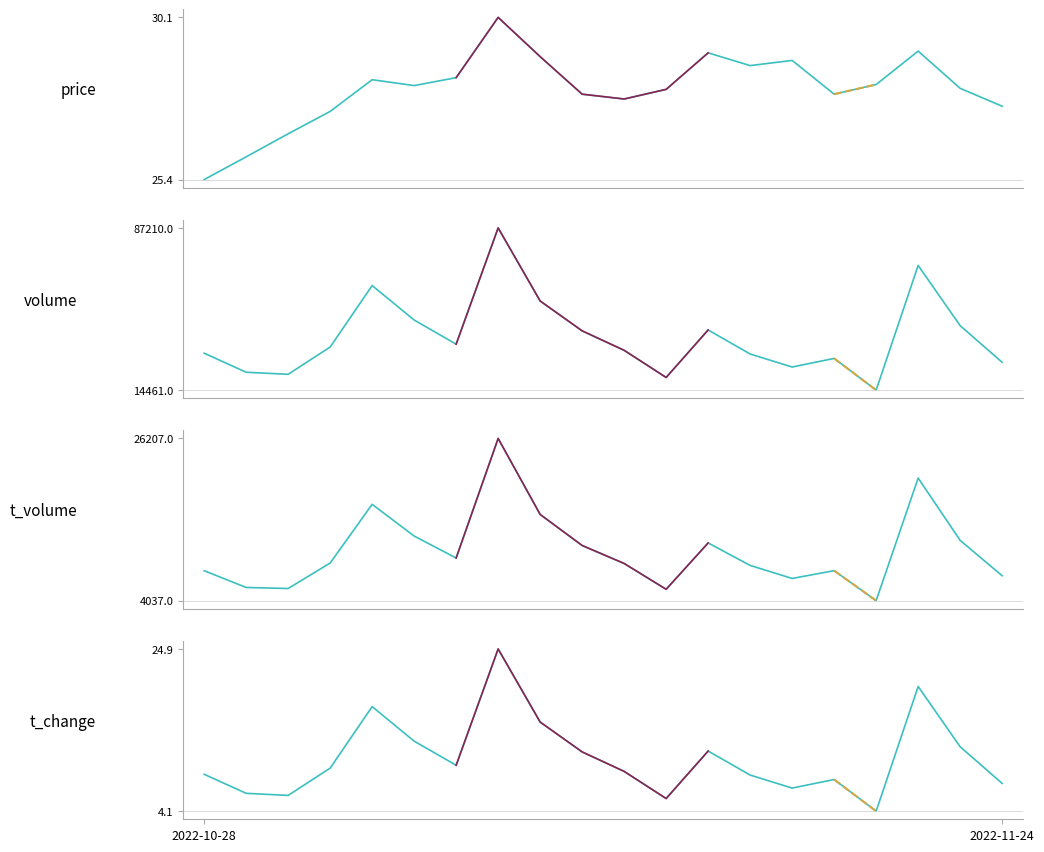

What is the label of the 20th point from the left?

2022-11-24